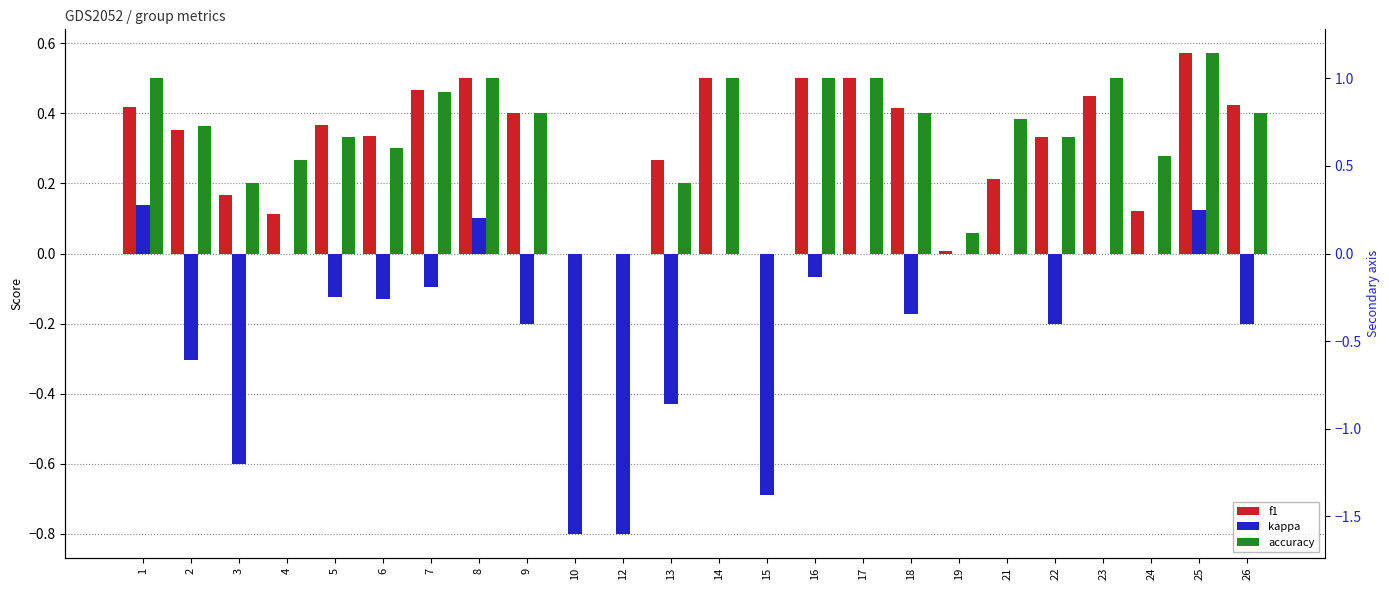

What is the difference between the maximum and minimum values in the kappa series?

0.9